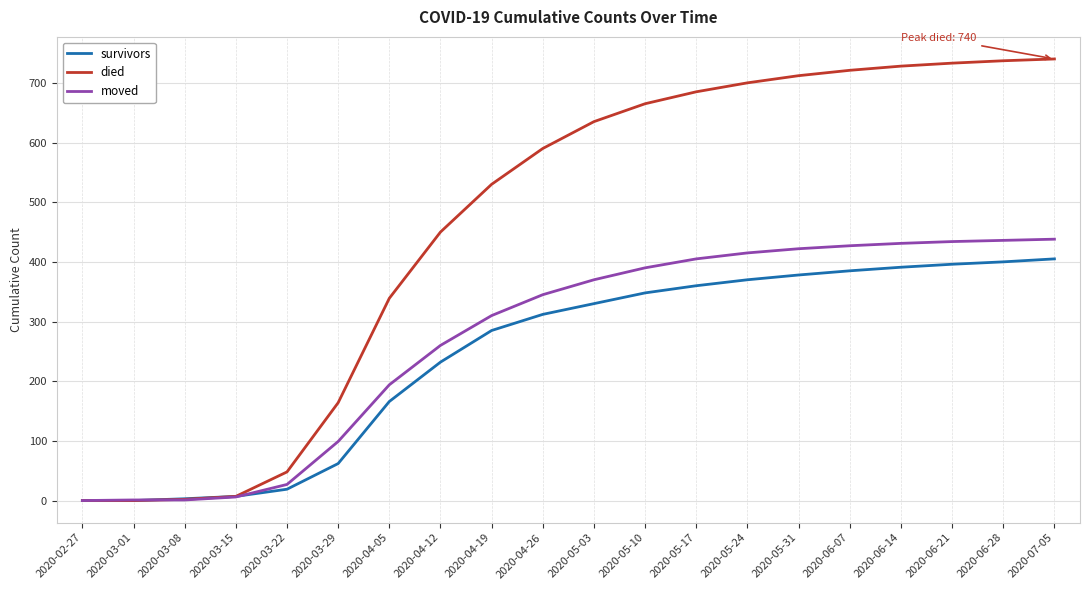

Which series has the widest spread of values?

died